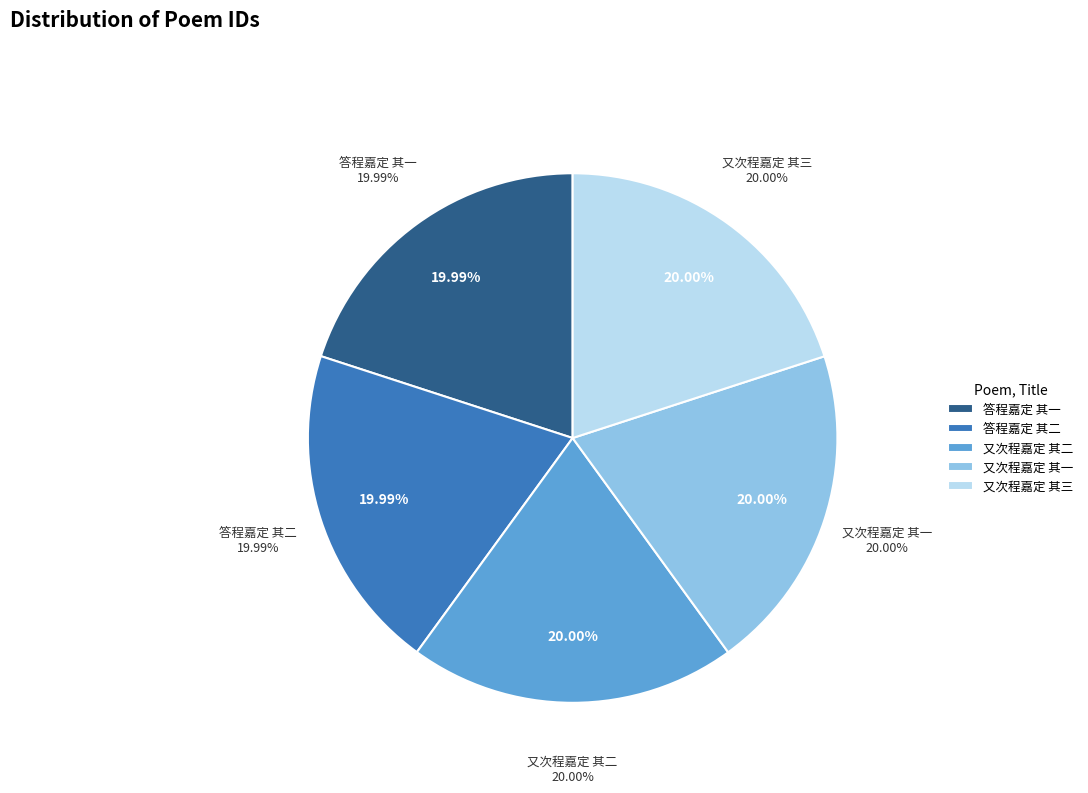

Is there any slice that represents more than half of the pie?

No